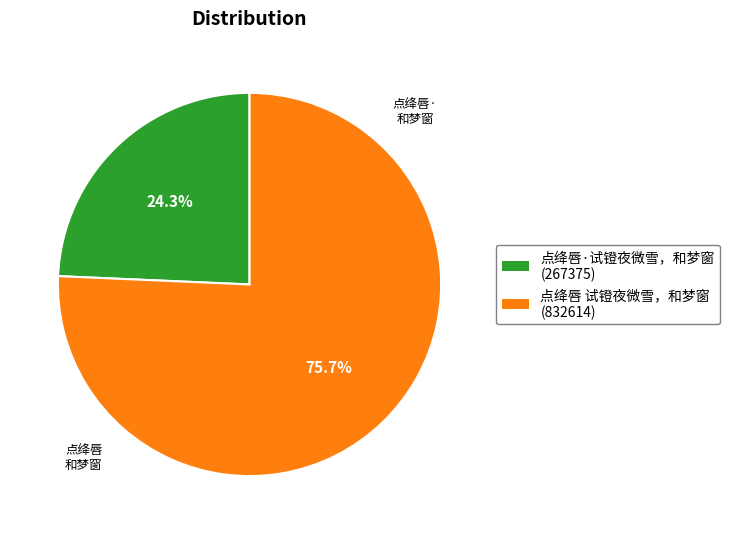

Which category has the smallest portion of the pie?

点绛唇·试镫夜微雪，和梦窗